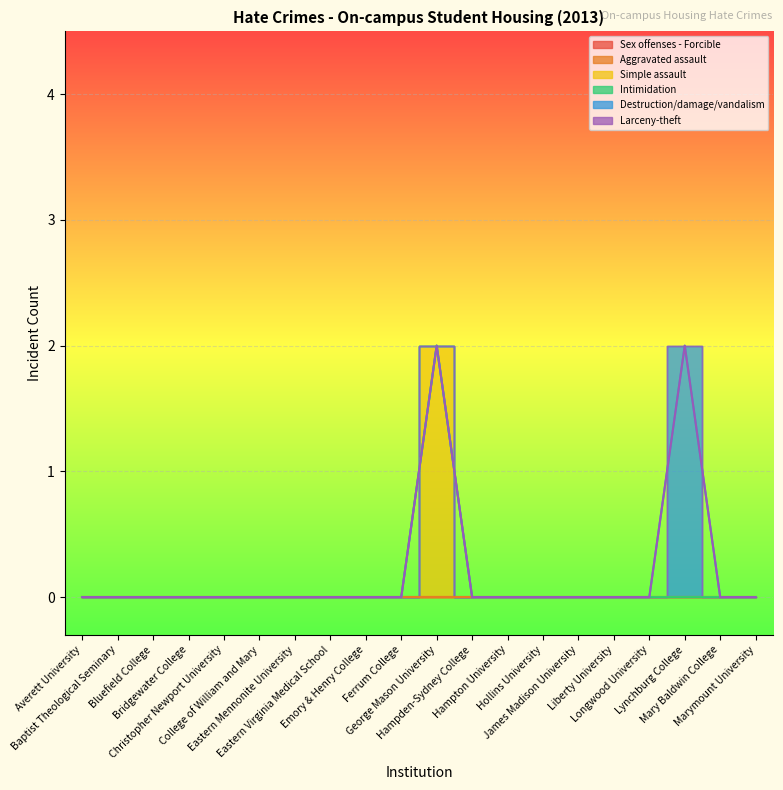

Rank the categories by Sex offenses - Forcible value from lowest to highest.

Averett University, Baptist Theological Seminary, Bluefield College, Bridgewater College, Christopher Newport University, College of William and Mary, Eastern Mennonite University, Eastern Virginia Medical School, Emory & Henry College, Ferrum College, George Mason University, Hampden-Sydney College, Hampton University, Hollins University, James Madison University, Liberty University, Longwood University, Lynchburg College, Mary Baldwin College, Marymount University